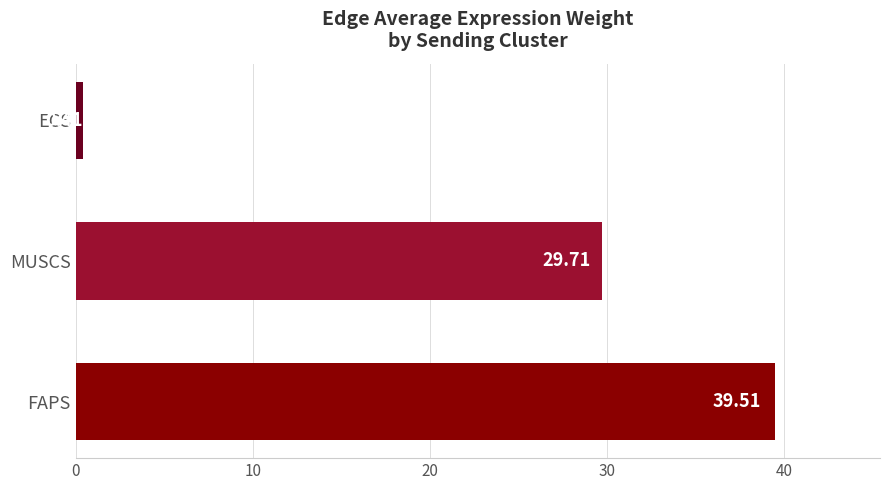

Where is the data nearest to the value 19?

MUSCS